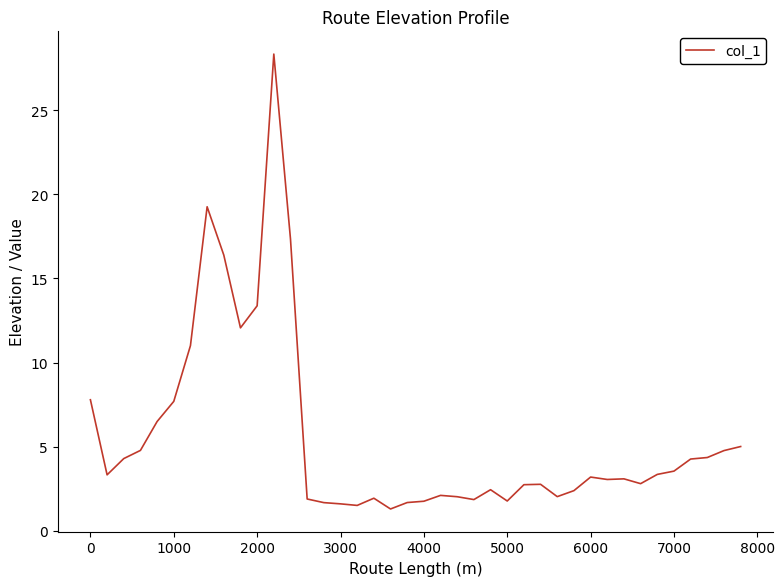

What is the difference between the maximum and minimum values?

27.0